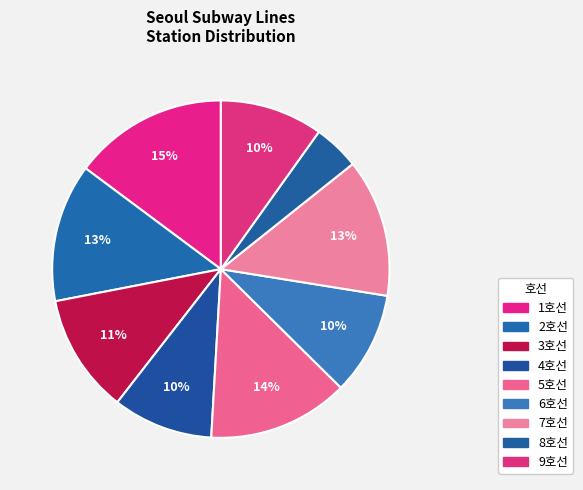

Which slice is the smallest?

8호선